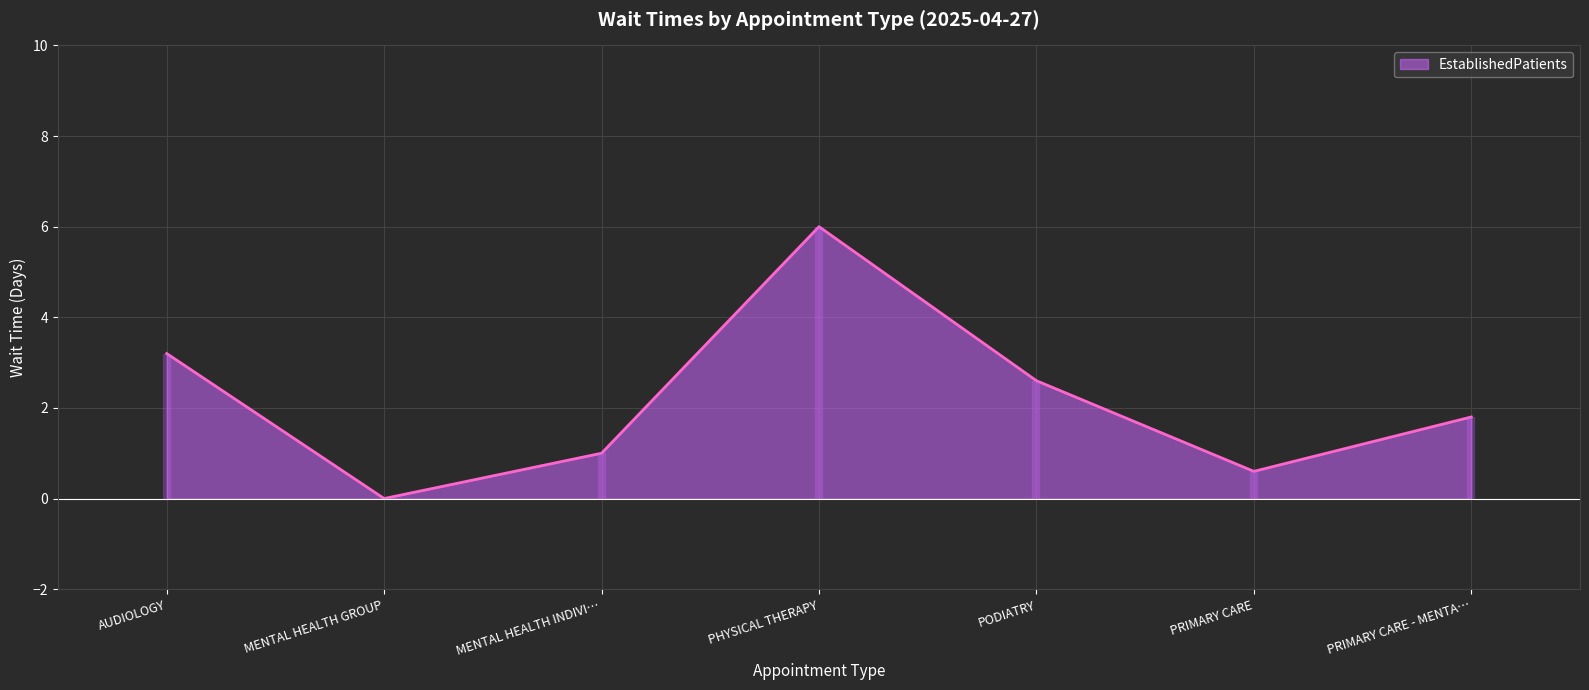

Reading right to left, extract all data points from this chart.

1.8	0.6	2.6	6.0	1.0	0.0	3.2